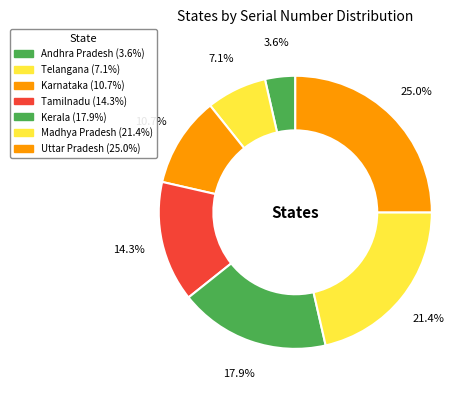

Which slice is the smallest?

Andhra Pradesh